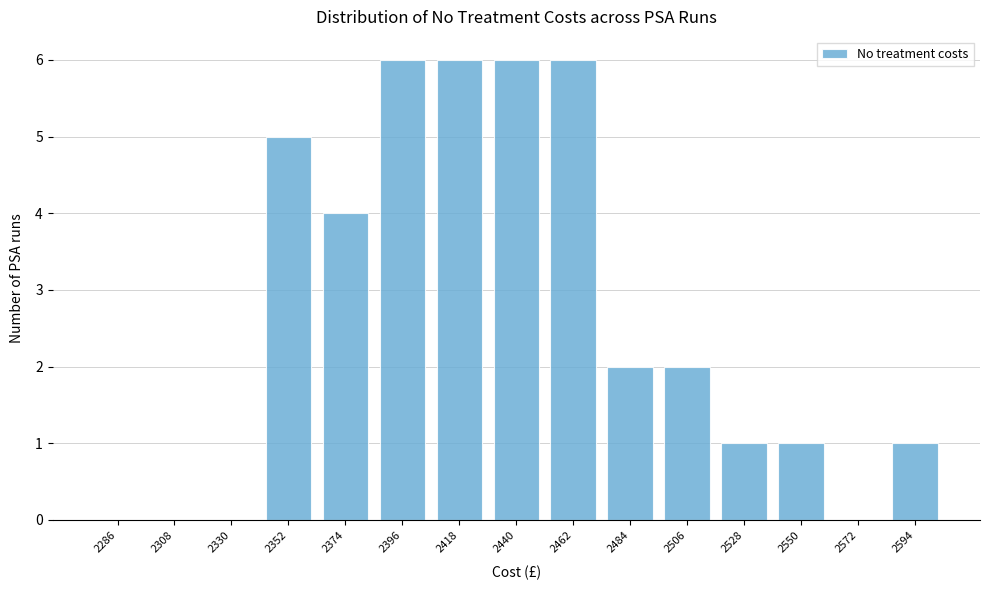

Reading left to right, list all the values displayed in this chart.

2286=0	2308=0	2330=0	2352=5	2374=4	2396=6	2418=6	2440=6	2462=6	2484=2	2506=2	2528=1	2550=1	2572=0	2594=1